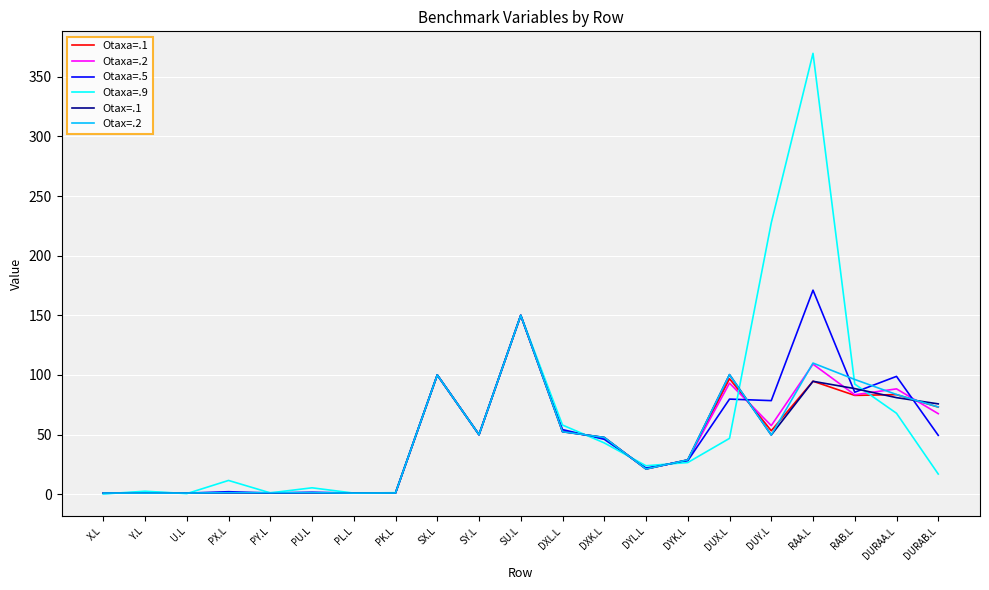

At which label does Otax=.1 reach its peak?

SU.L